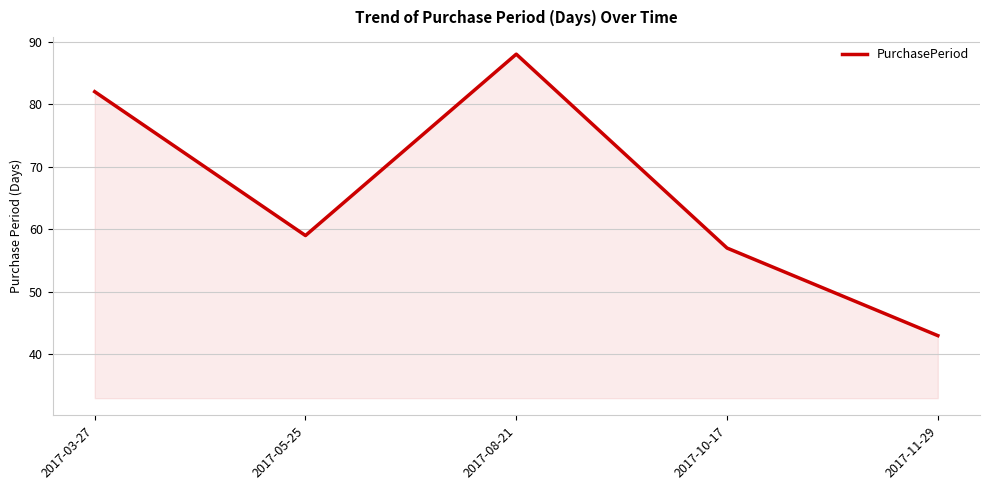

What is the approximate value at 2017-10-17?

57